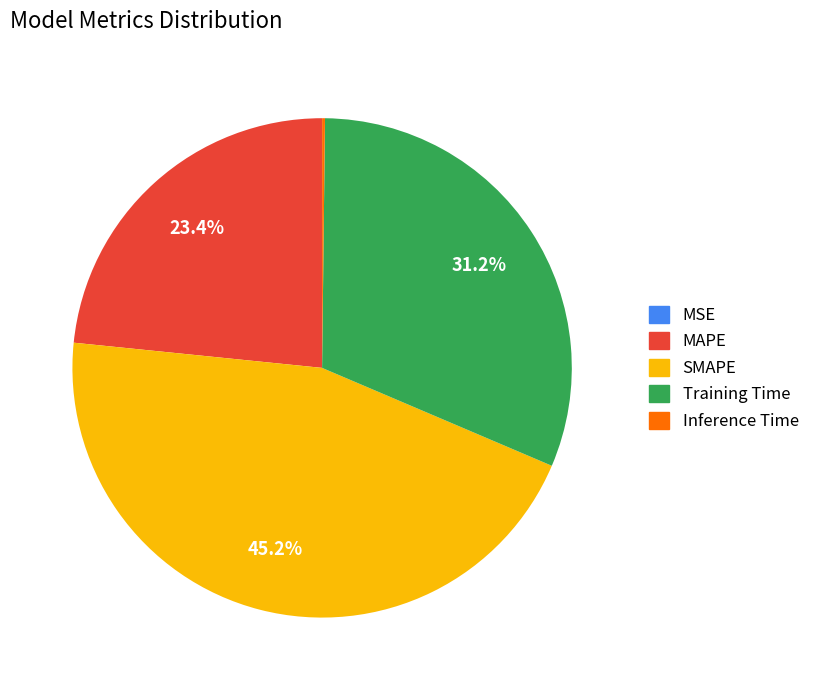

Is there any slice that represents more than half of the pie?

No